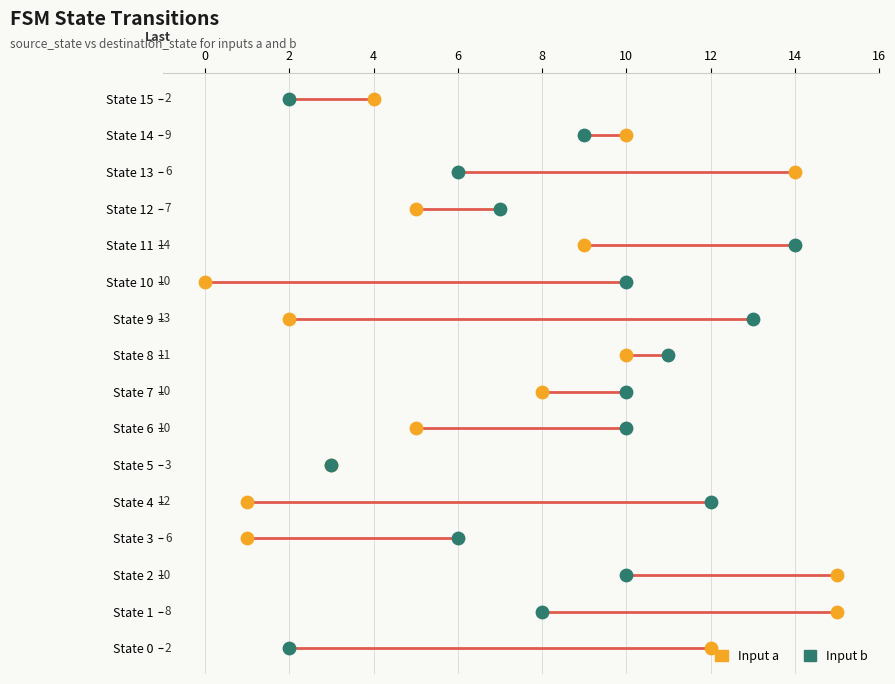

Is the value of Input b (destination) at 12 greater than the value of Input a (destination) at 14?

No